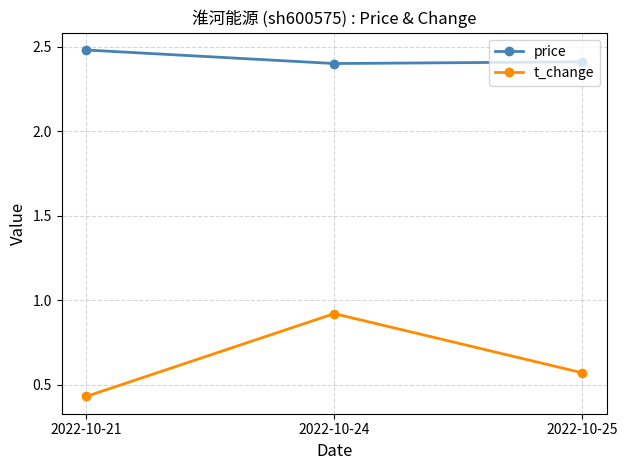

Which series has the widest spread of values?

t_change